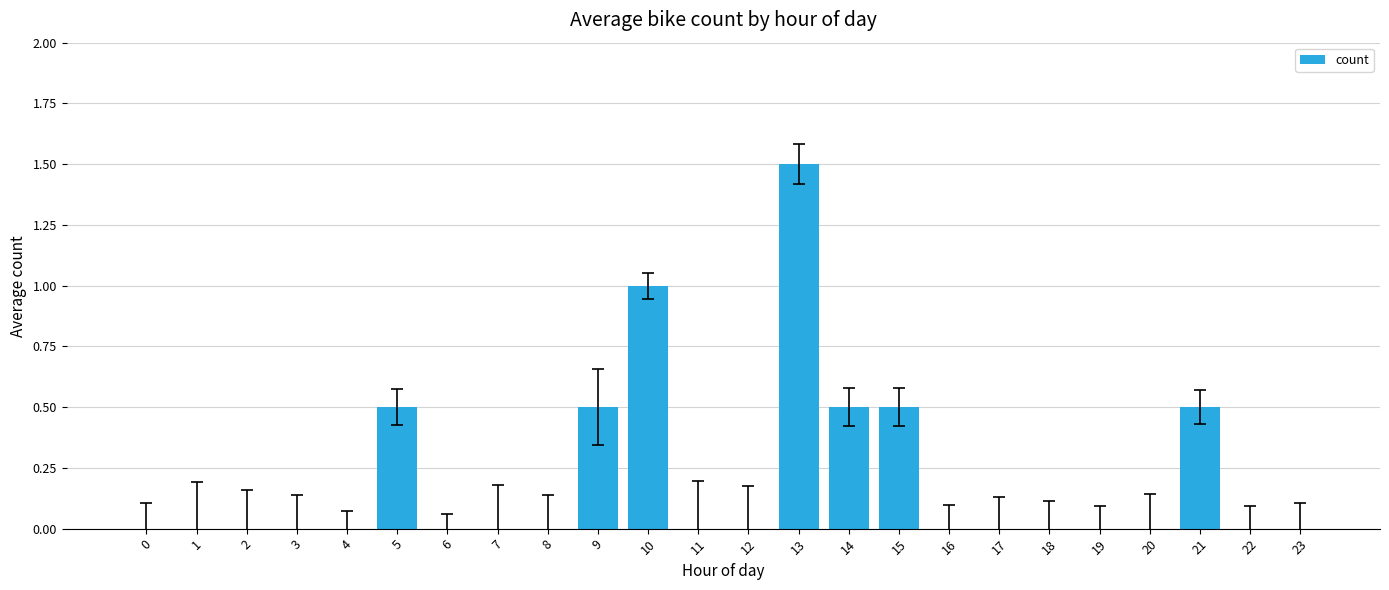

What is the change in value from 9 to 22?

-0.5